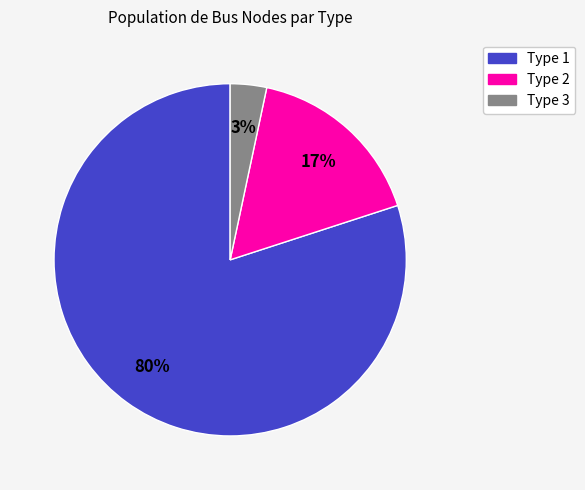

To the nearest percent, what is the average slice percentage?

33%